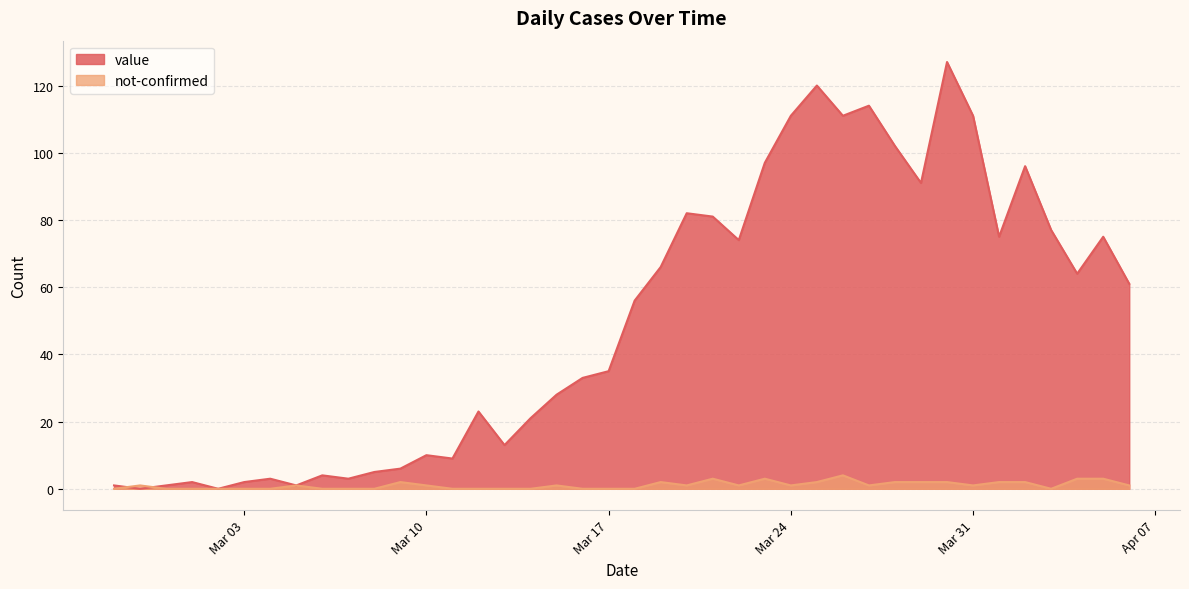

Which series has the widest spread of values?

value